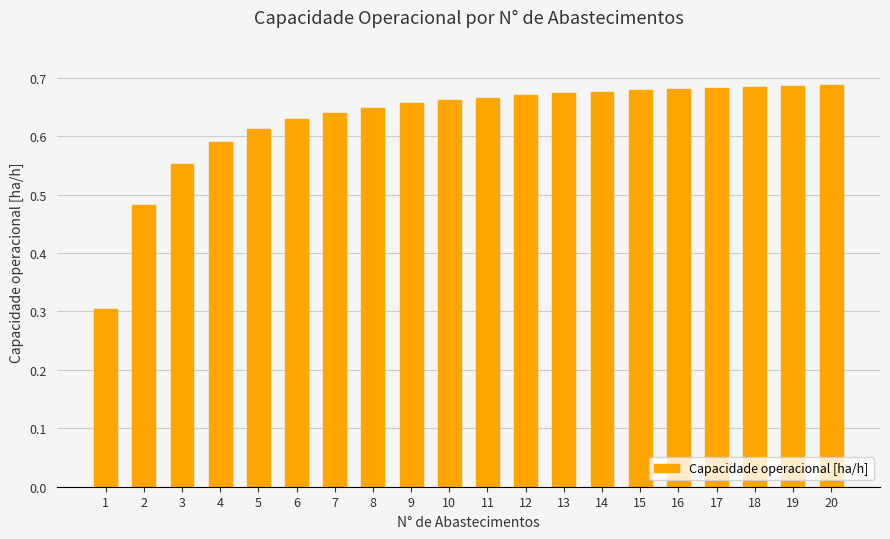

What is the sum of the values at 16 and 17?

1.4